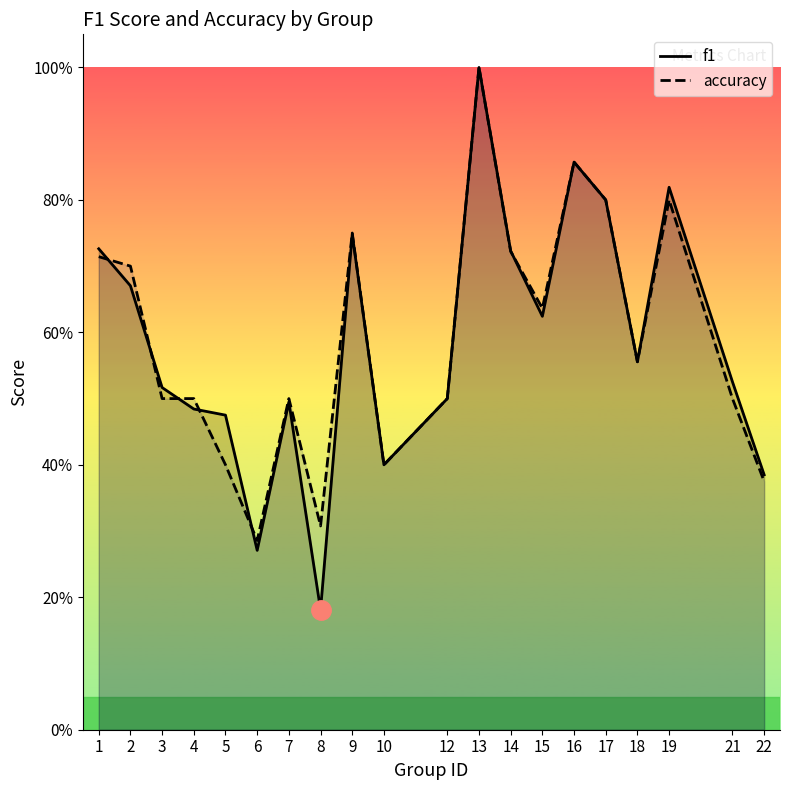

At how many categories does at least one series exceed 0?

20